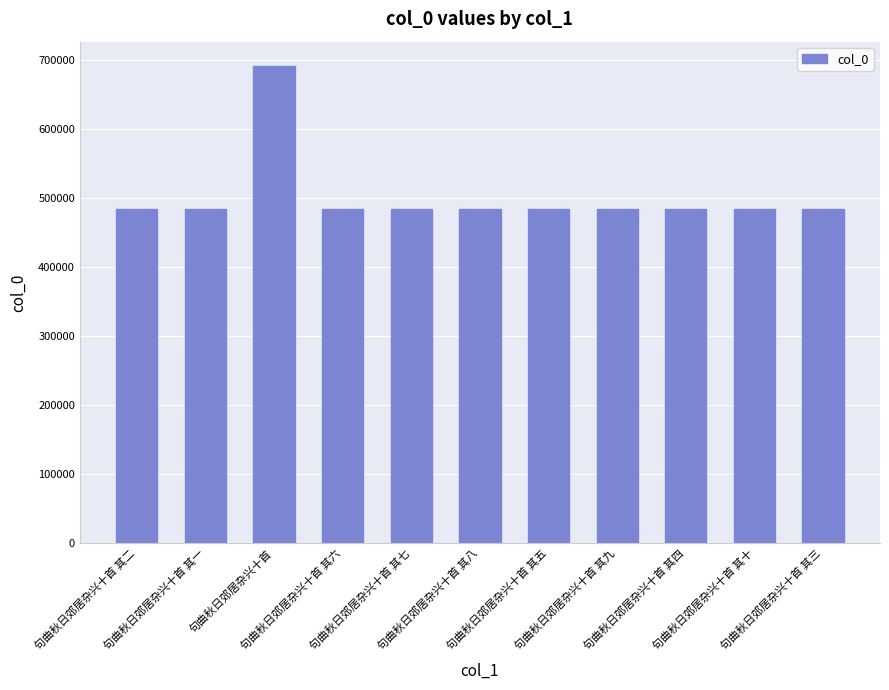

Read the value at 句曲秋日郊居杂兴十首.

692658